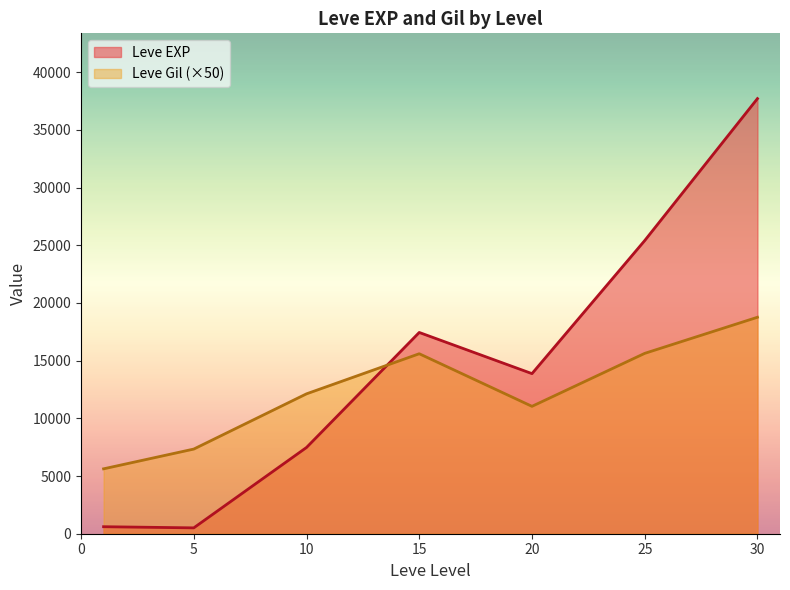

True or false: Leve Gil (×50) and Leve EXP intersect in this chart.

True